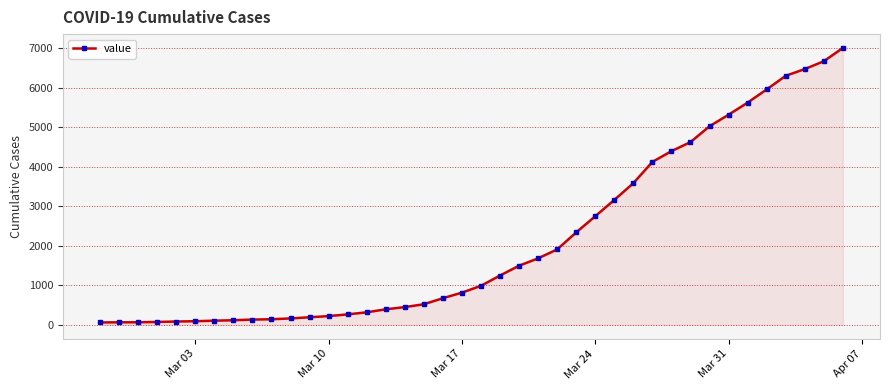

What is the difference between the maximum and minimum values?

6944